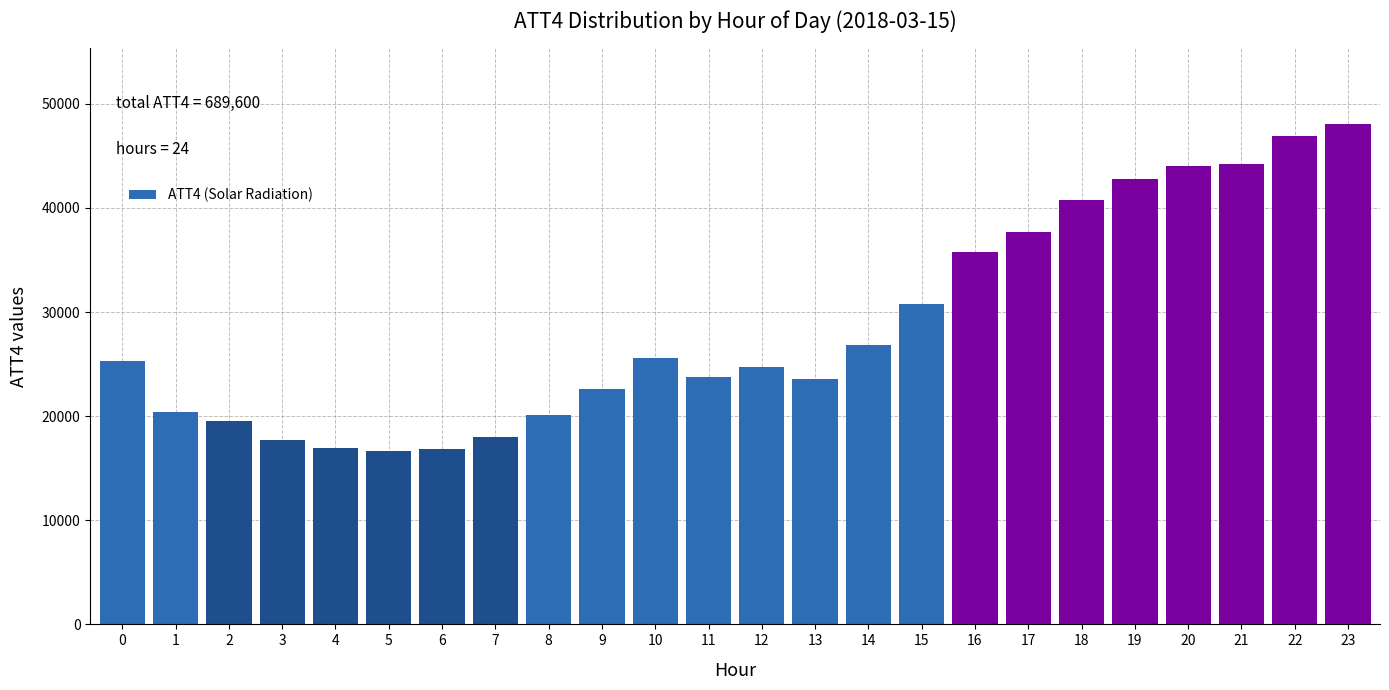

Between 11 and 20, which is larger?

20